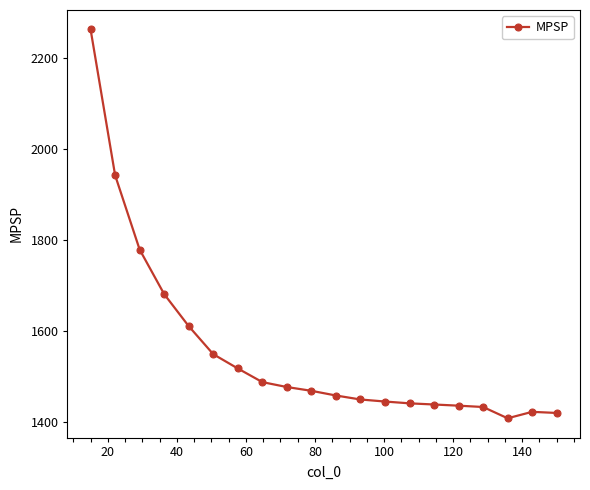

True or false: the data has more than 0 interior local peaks.

True